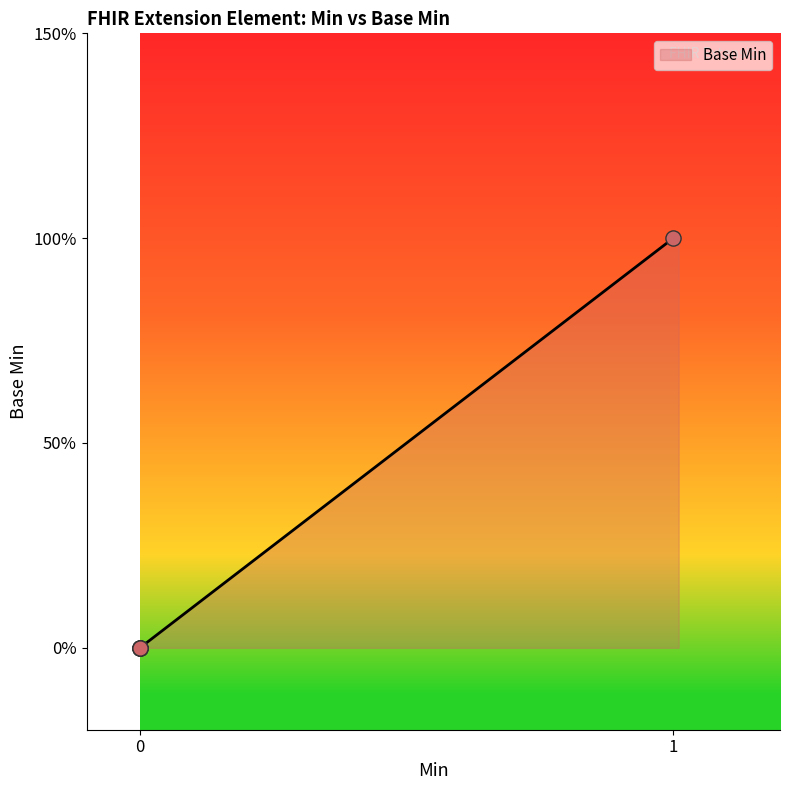

What is the change in value from 0 to 1?

+1